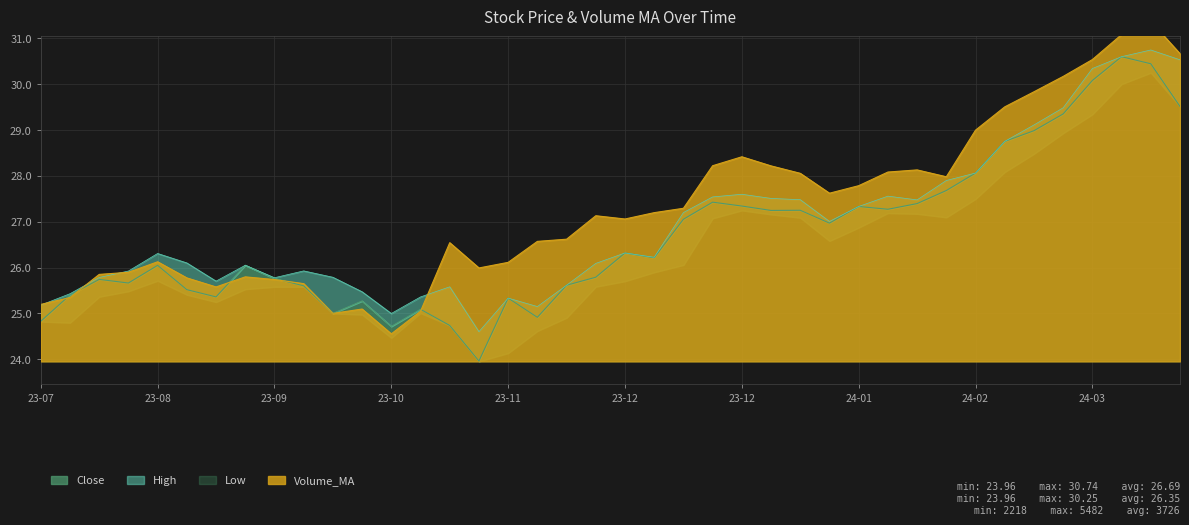

Does the chart have visible grid lines?

Yes